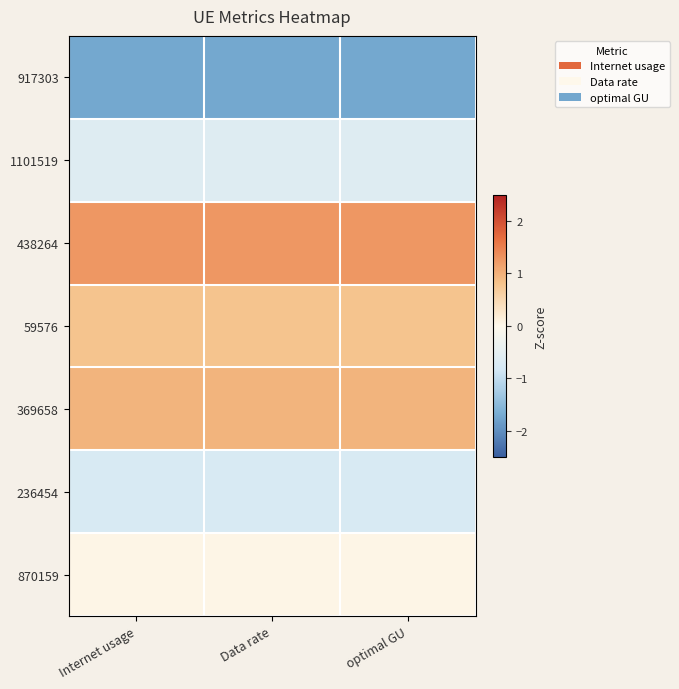

Reading left to right, transcribe all the data shown in this chart.

917303: Internet usage=-1.7	Data rate=-1.7	optimal GU=-1.7
1101519: Internet usage=-0.6	Data rate=-0.6	optimal GU=-0.6
438264: Internet usage=1.3	Data rate=1.3	optimal GU=1.3
59576: Internet usage=0.8	Data rate=0.8	optimal GU=0.8
369658: Internet usage=1.0	Data rate=1.0	optimal GU=1.0
236454: Internet usage=-0.7	Data rate=-0.7	optimal GU=-0.7
870159: Internet usage=0.1	Data rate=0.1	optimal GU=0.1